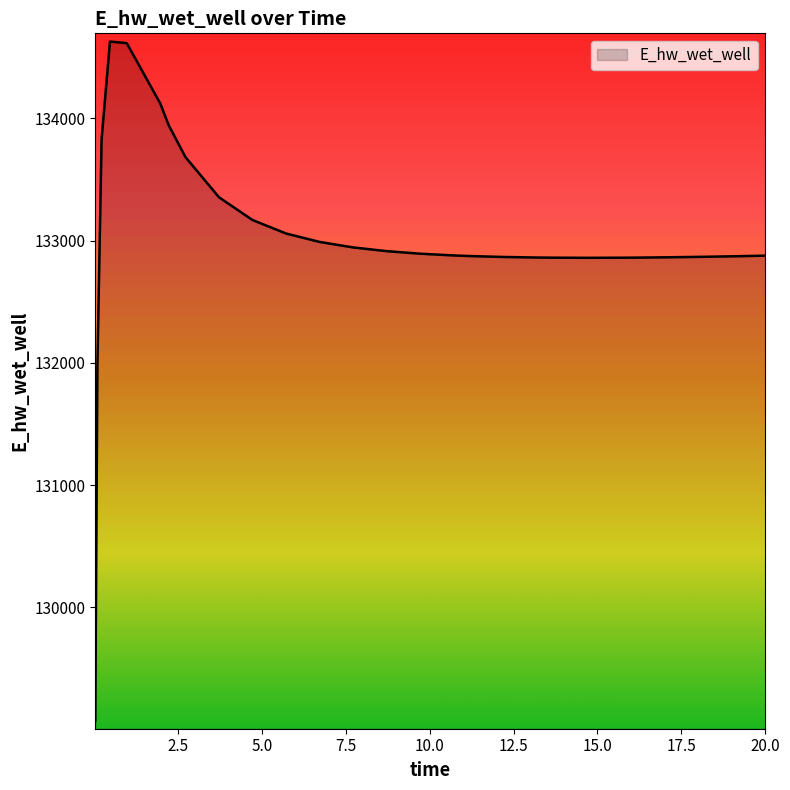

How many lines are shown in the chart?

1